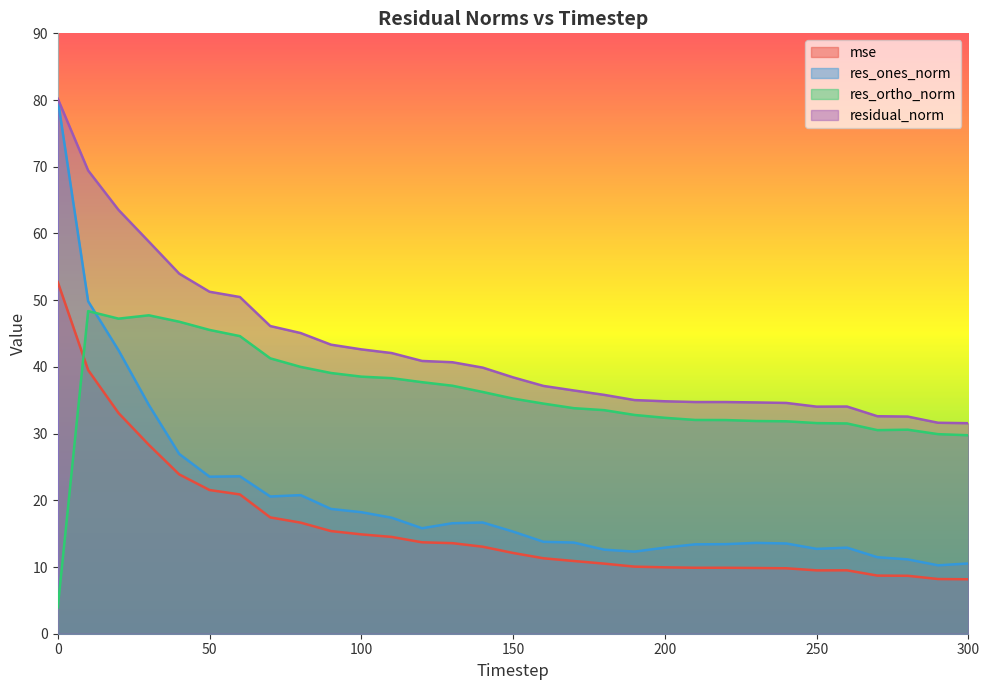

At how many categories does at least one series exceed 77?

1